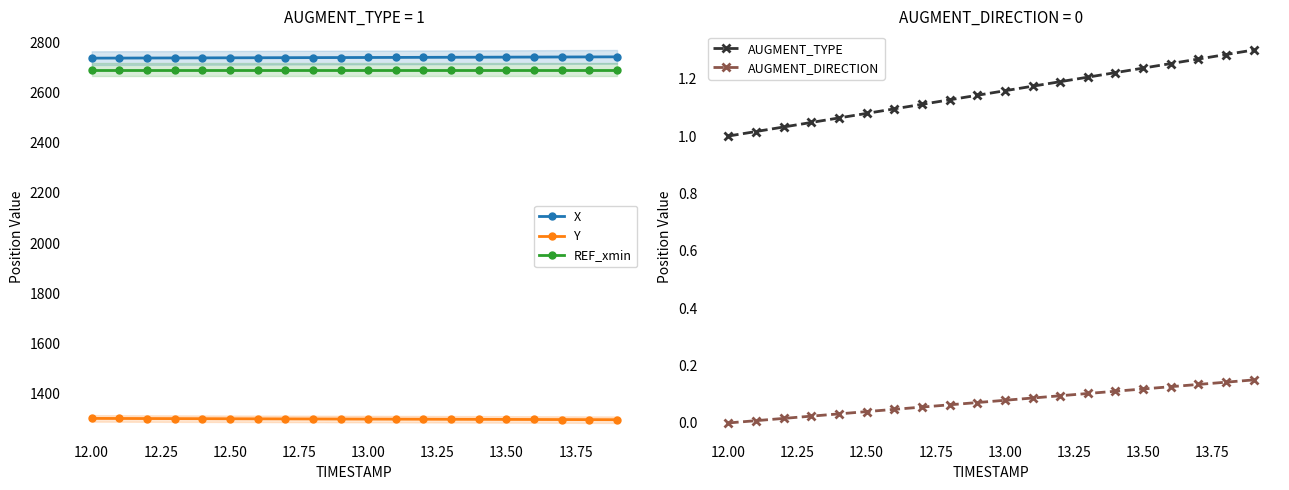

True or false: AUGMENT_TYPE has more than 0 points higher than both neighbors.

False